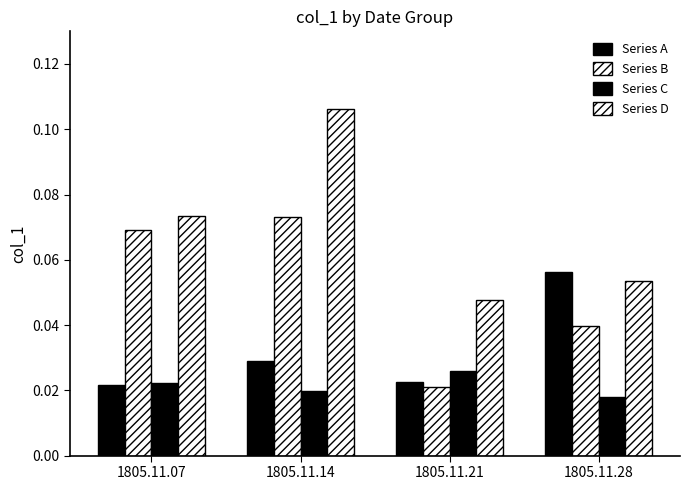

Which series changed the most between 1805.11.07 and 1805.11.21?

Series B